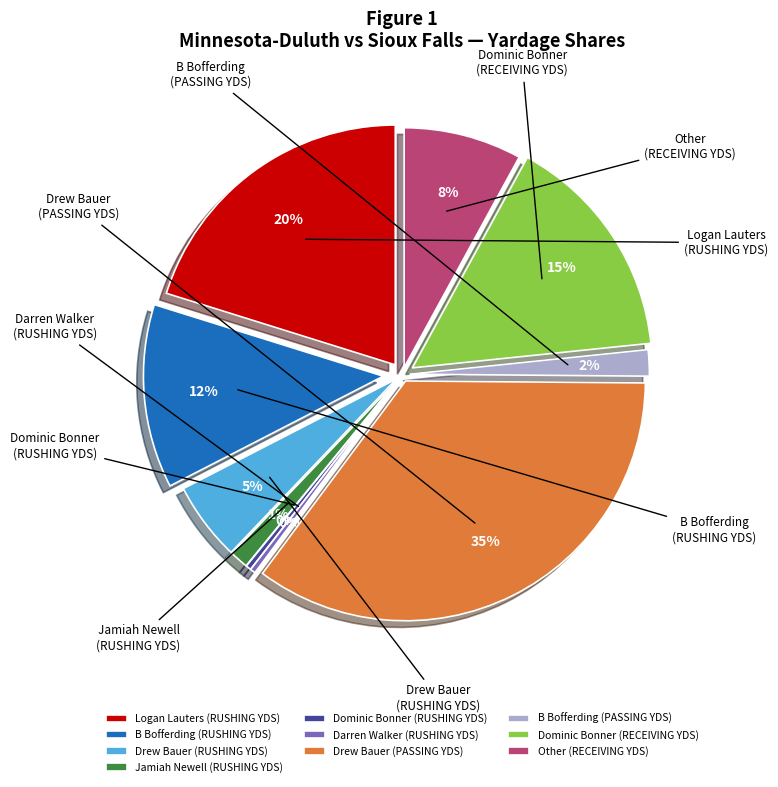

How much of the chart is everything except Dominic Bonner
(RECEIVING YDS)?

84.6%